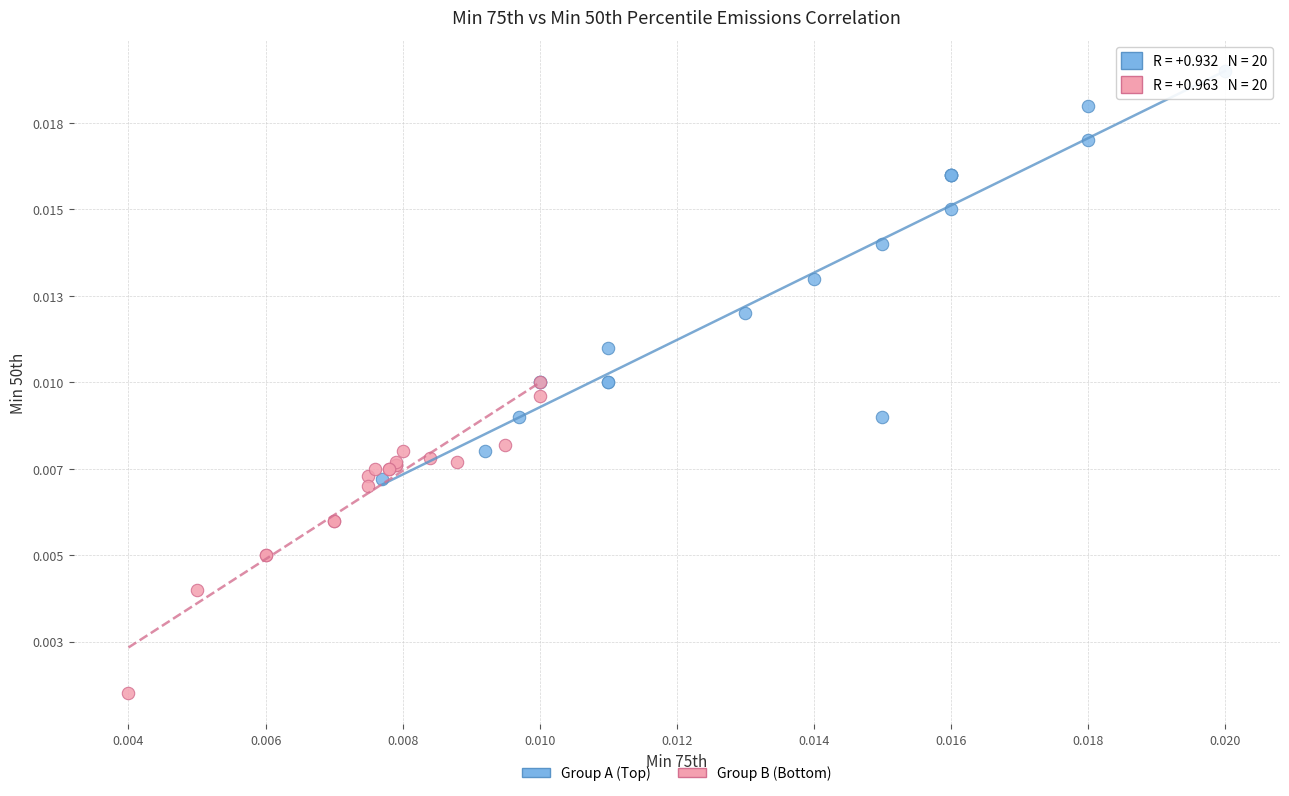

Which series has the largest Y range (max minus min)?

Group A (Top)